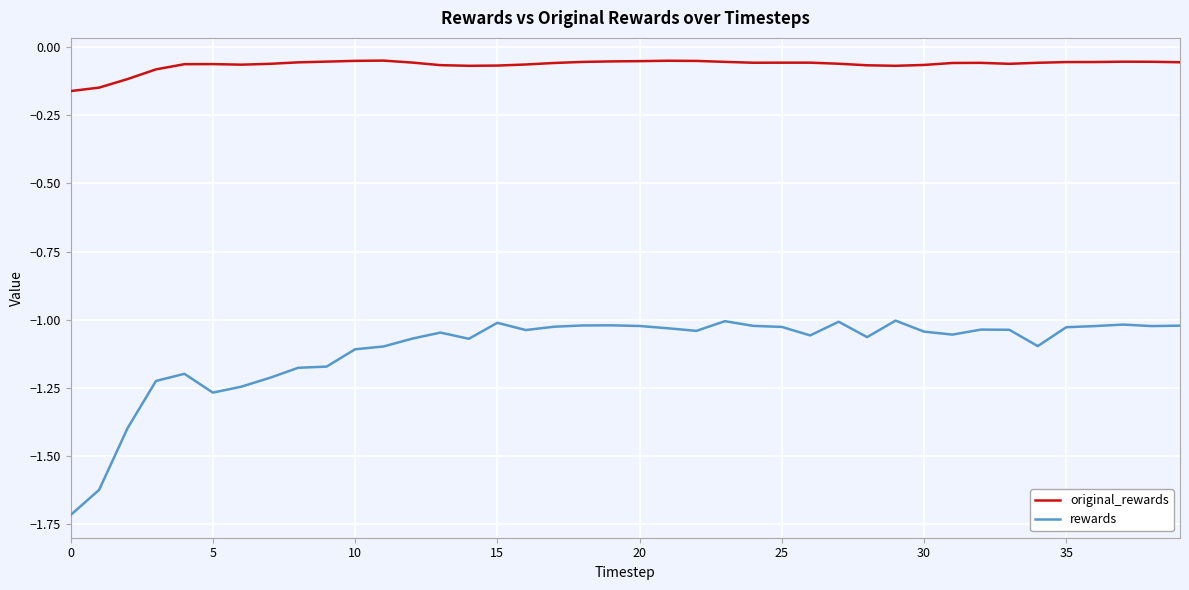

Which series has the widest spread of values?

rewards